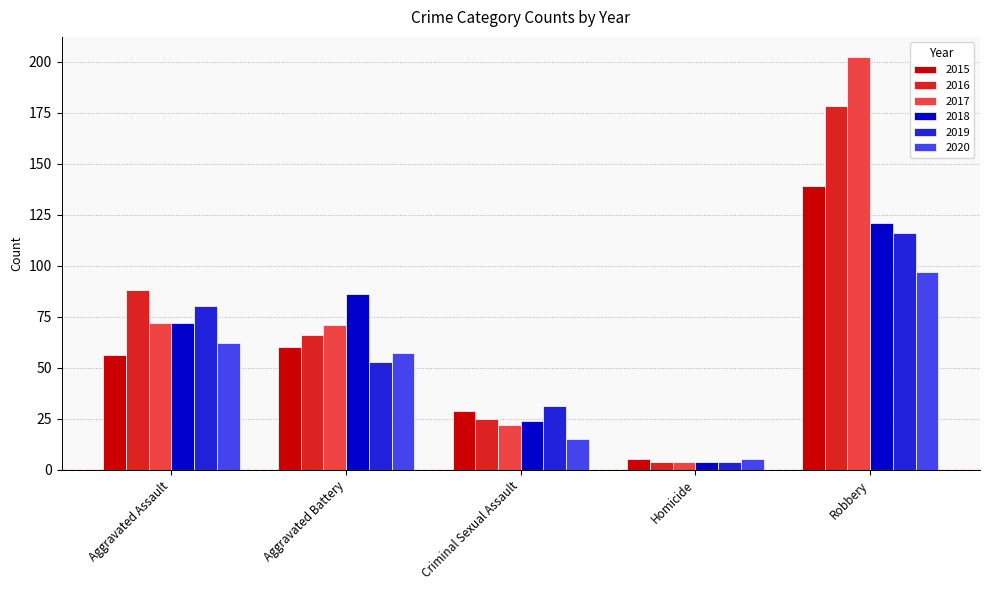

What position from the left is Robbery?

5